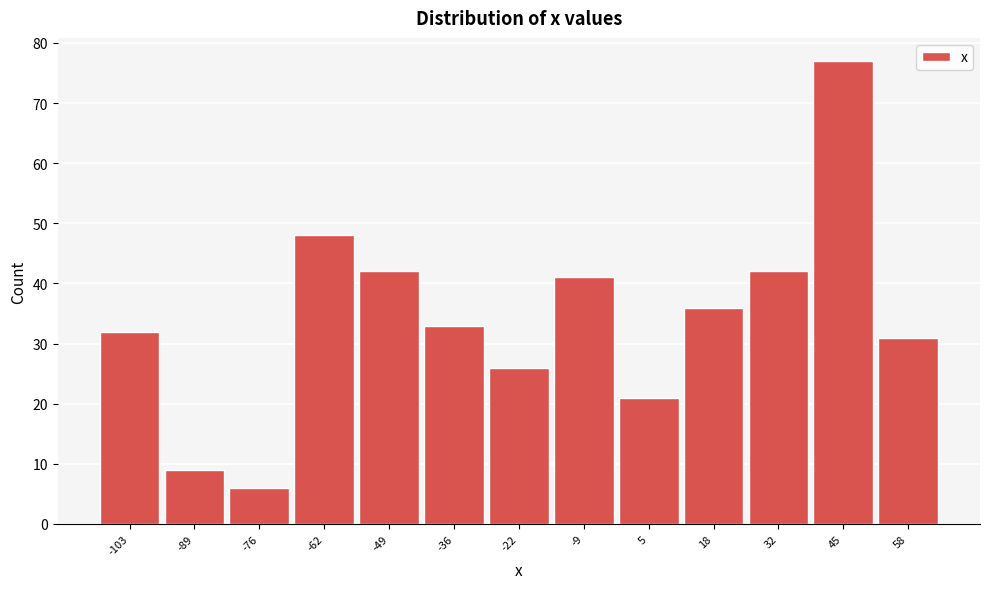

Reading left to right, what are all the values shown in this chart?

32	9	6	48	42	33	26	41	21	36	42	77	31